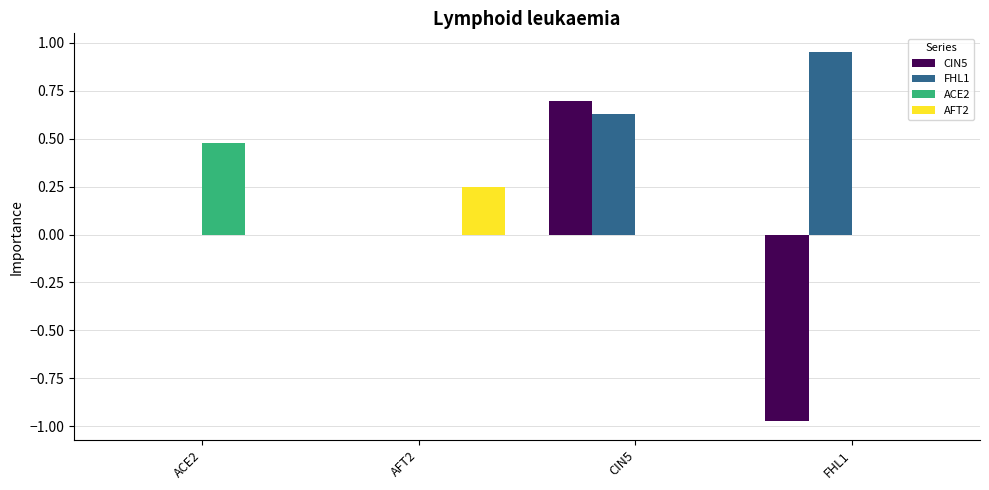

Which series has the largest total across all categories?

FHL1